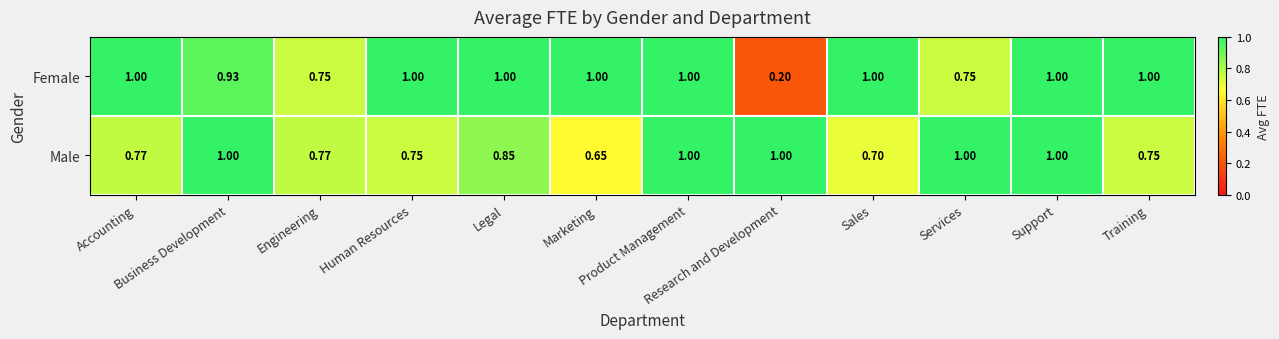

Which series has the largest total across all categories?

Female